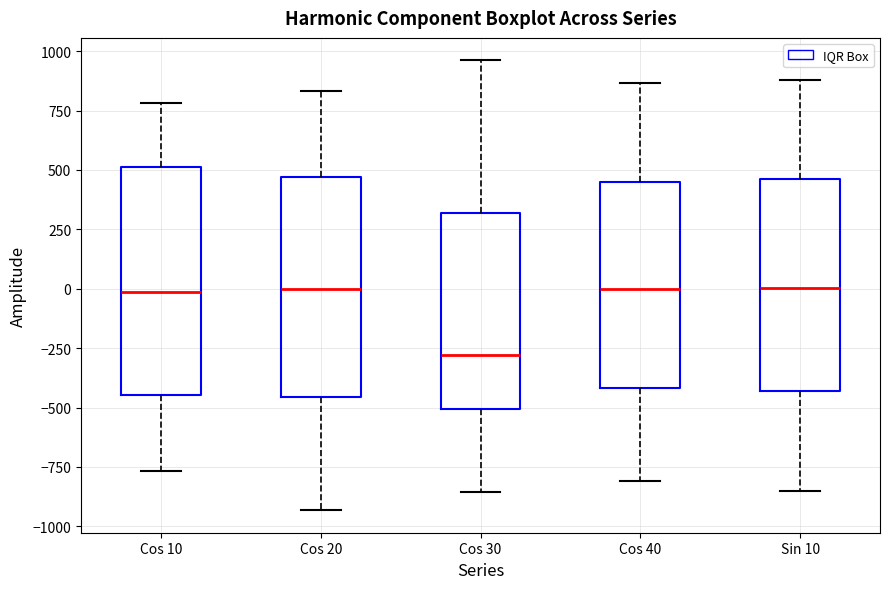

Reading left to right, read every box against the y-axis: the position of its median line, the range the box covers, and the ends of its whiskers. The values are not printed on the chart, so give them approximately, as read against the axis.

Cos 10: median 0, box -450 to 500, whiskers -750 to 800
Cos 20: median 0, box -450 to 450, whiskers -950 to 850
Cos 30: median -300, box -500 to 300, whiskers -850 to 950
Cos 40: median 0, box -400 to 450, whiskers -800 to 850
Sin 10: median 0, box -450 to 450, whiskers -850 to 900